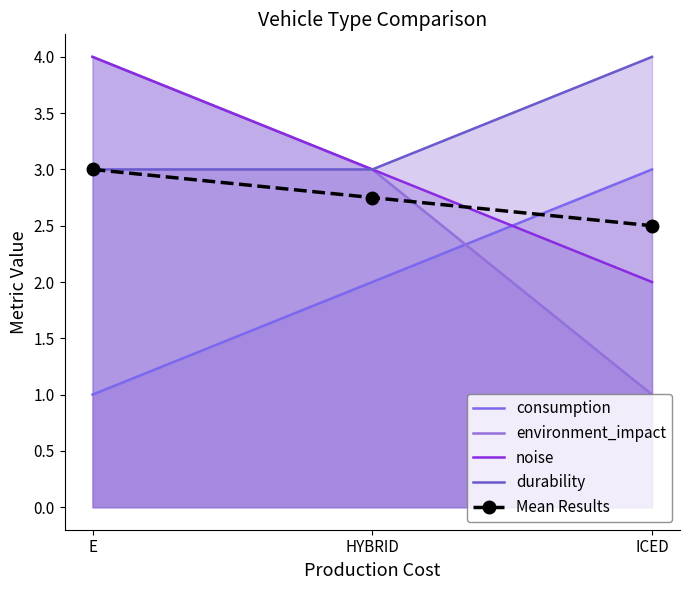

Reading left to right, list all the values displayed in this chart.

consumption: 1.0	2.0	3.0
environment_impact: 4.0	3.0	1.0
noise: 4.0	3.0	2.0
durability: 3.0	3.0	4.0
Mean Results: 3.0	2.8	2.5